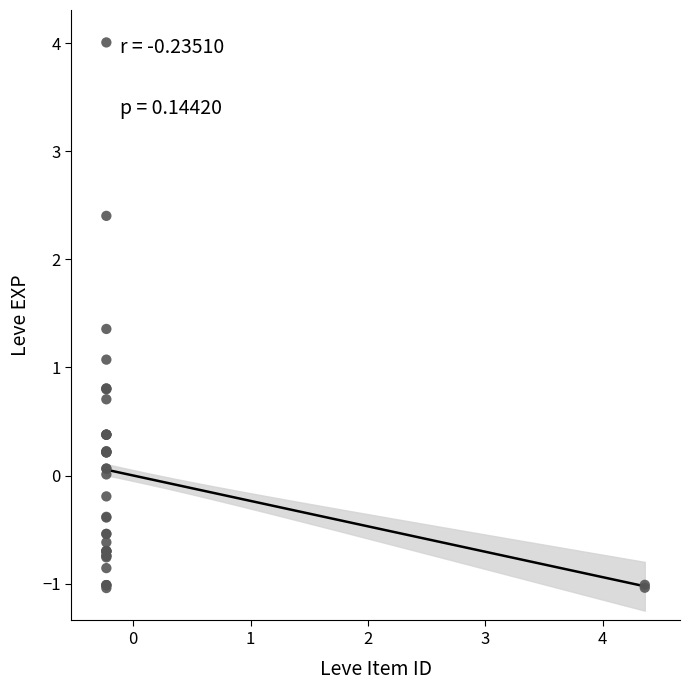

What Y value in the scatter plot is closest to 1?

1.1